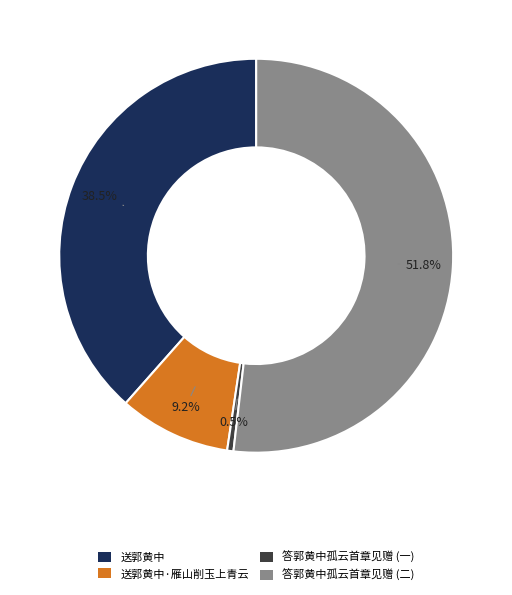

To the nearest percent, what is the average slice percentage?

25%